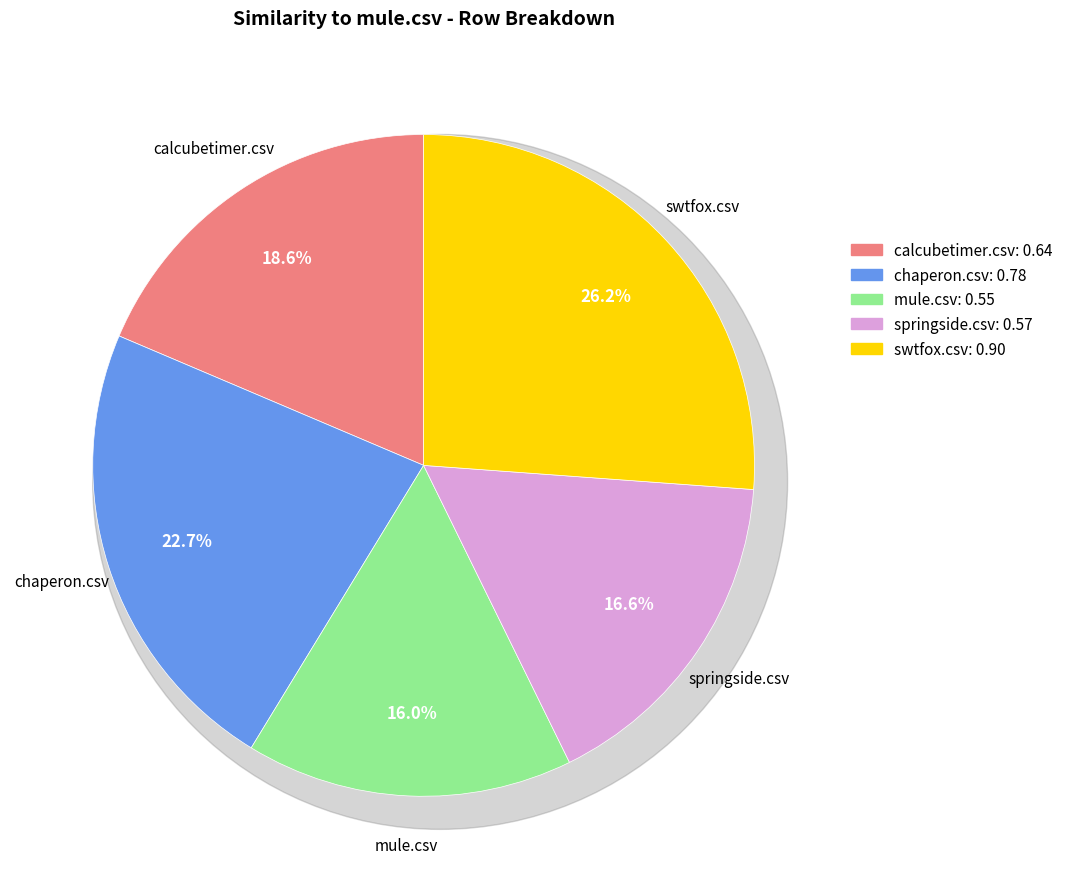

Does mule.csv represent more than half of the total?

No